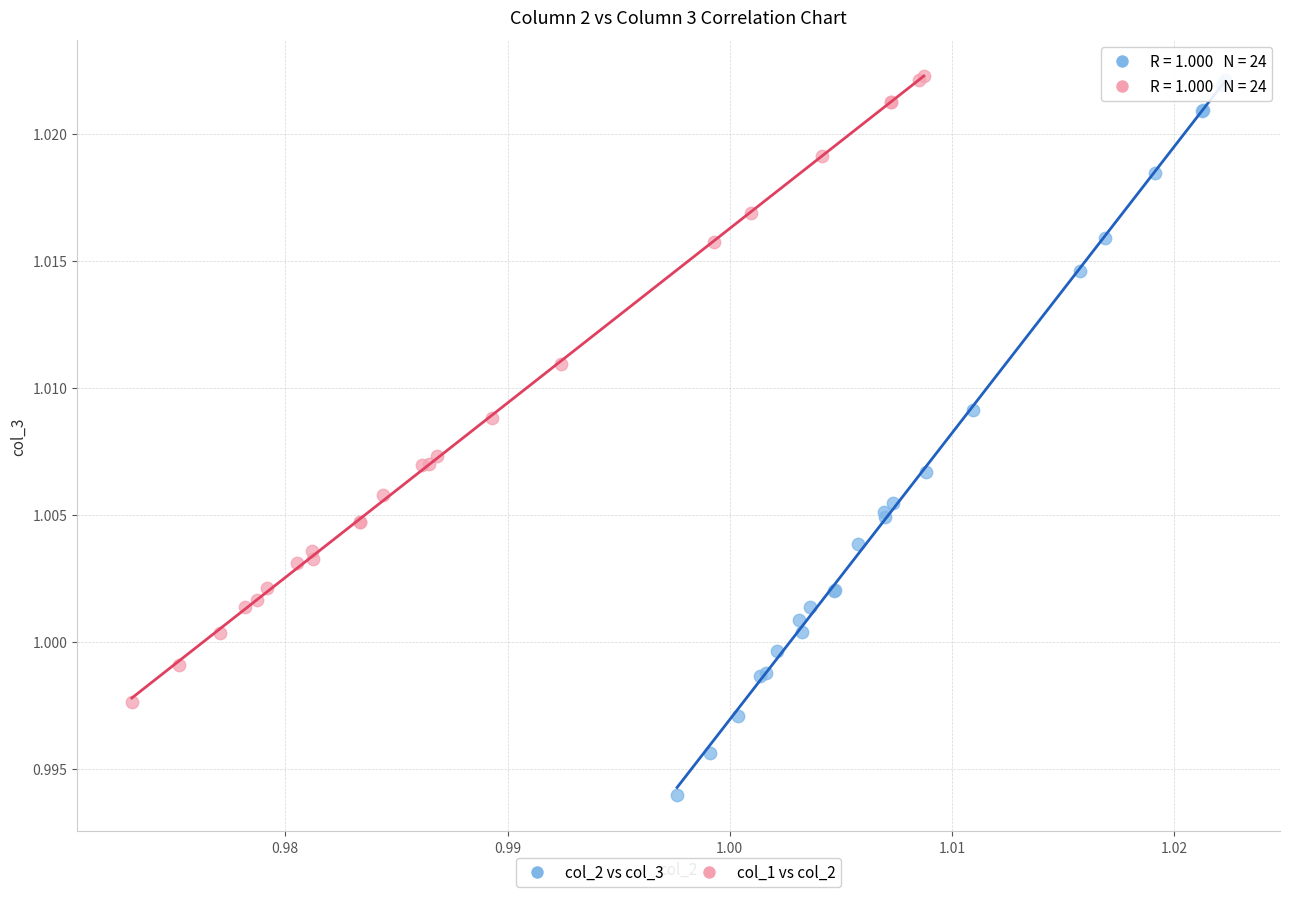

Which series reaches the minimum Y coordinate?

col_2 vs col_3